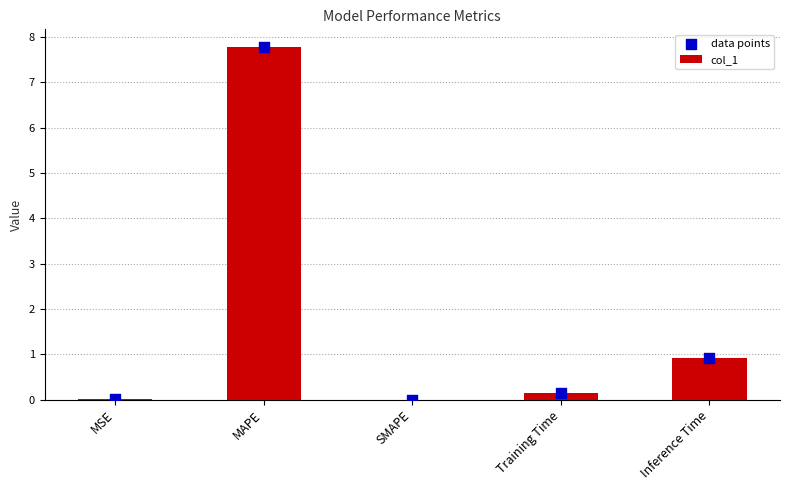

Which series reaches the maximum Y coordinate?

col_1